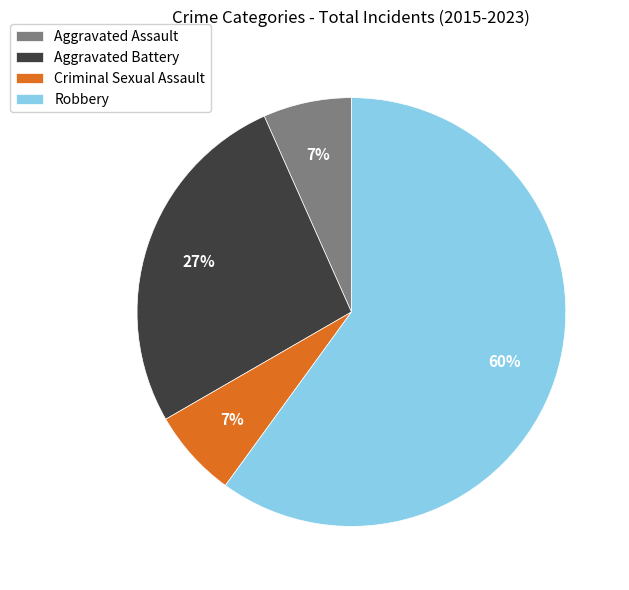

The Criminal Sexual Assault slice represents 7% of the pie. True or false?

True